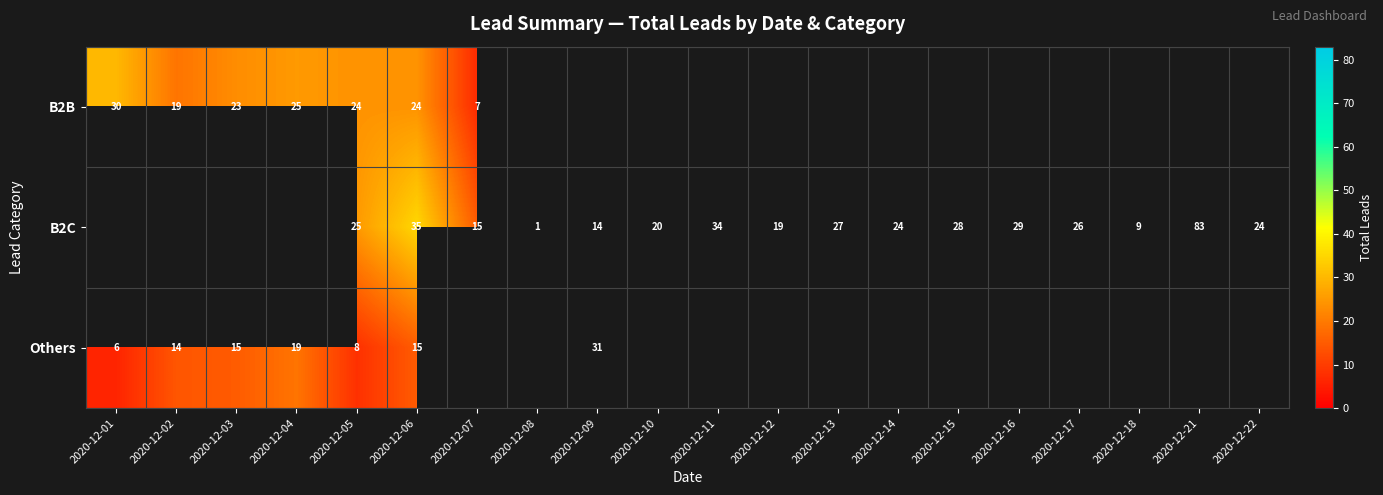

At how many categories does at least one series exceed 15?

17